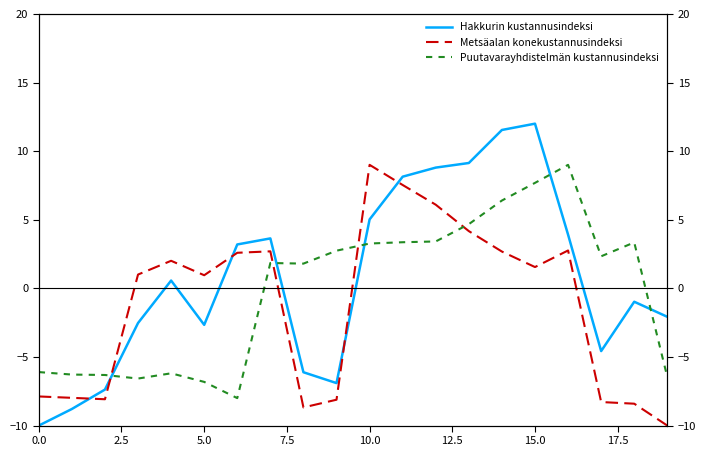

True or false: Metsäalan konekustannusindeksi and Hakkurin kustannusindeksi cross at least once.

True